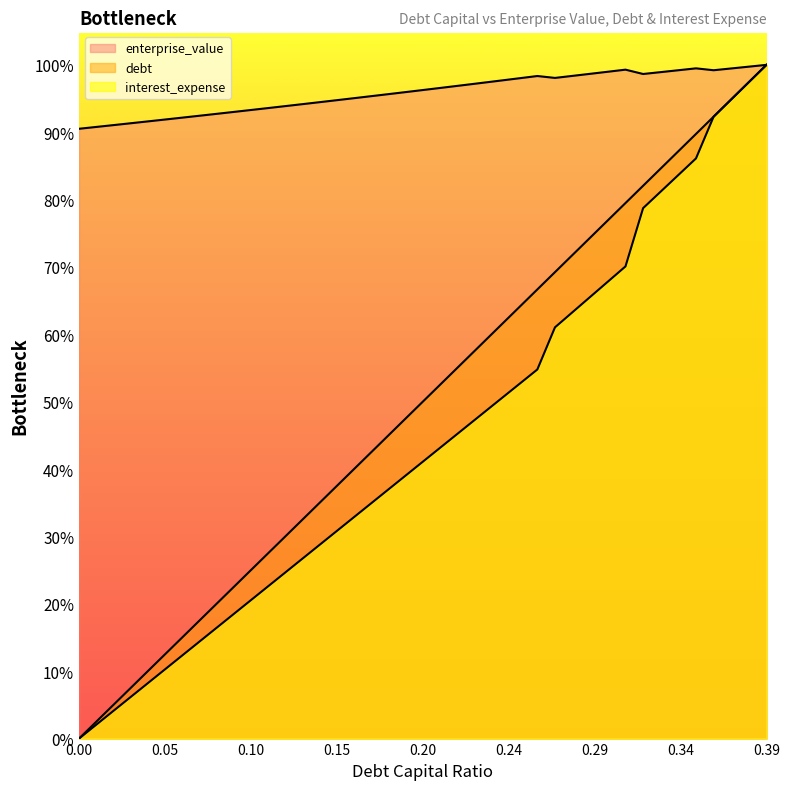

What is the label of the 12th point from the right?

0.28